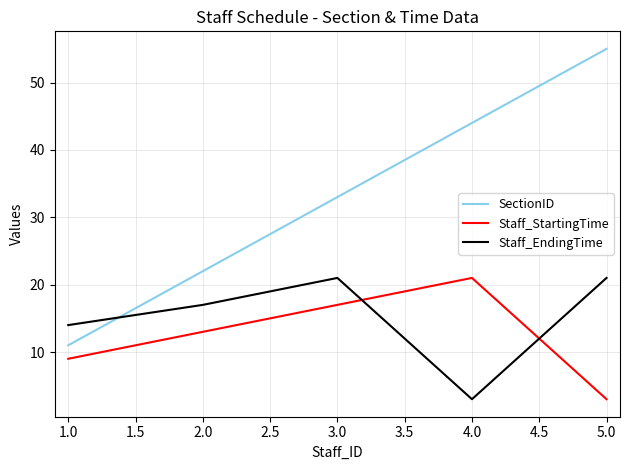

How many intersections are there between SectionID and Staff_EndingTime?

1